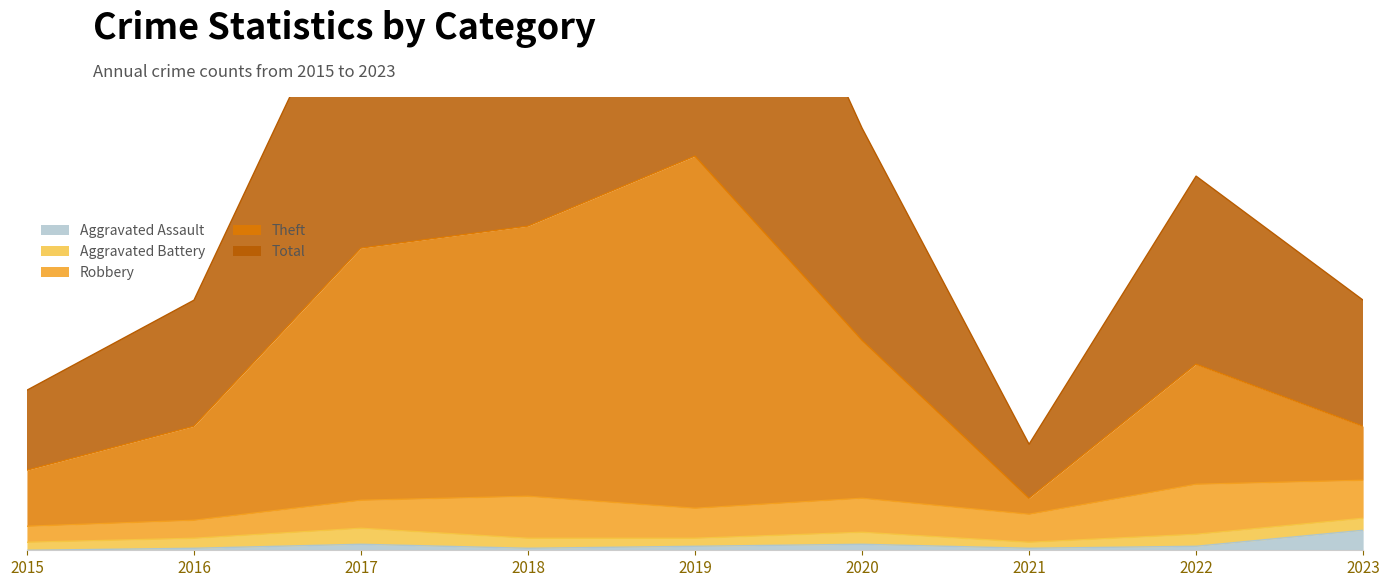

True or false: Total and Aggravated Assault intersect in this chart.

False